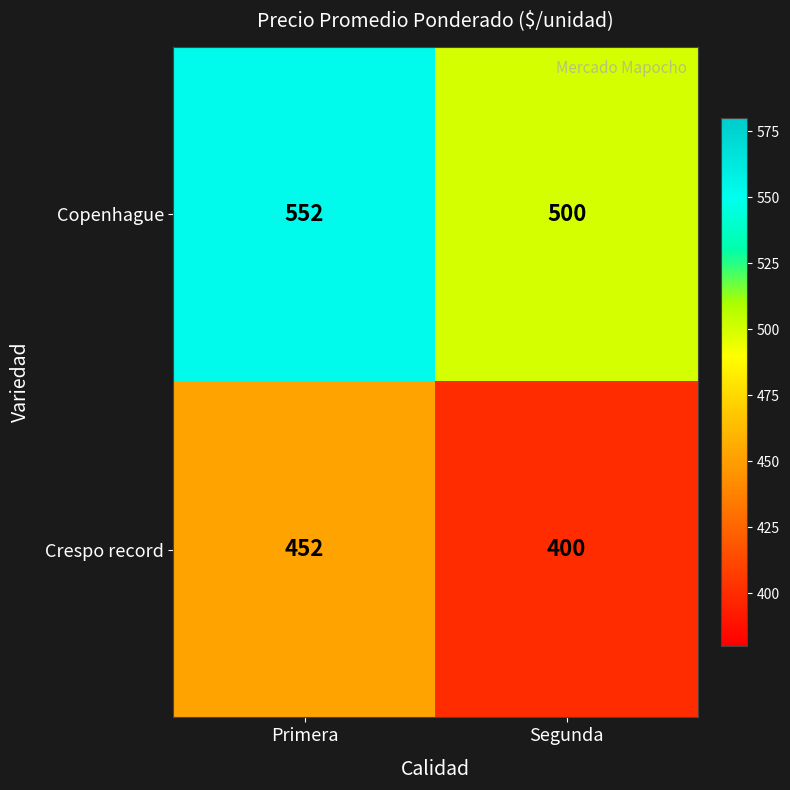

What is the greatest value displayed?

552